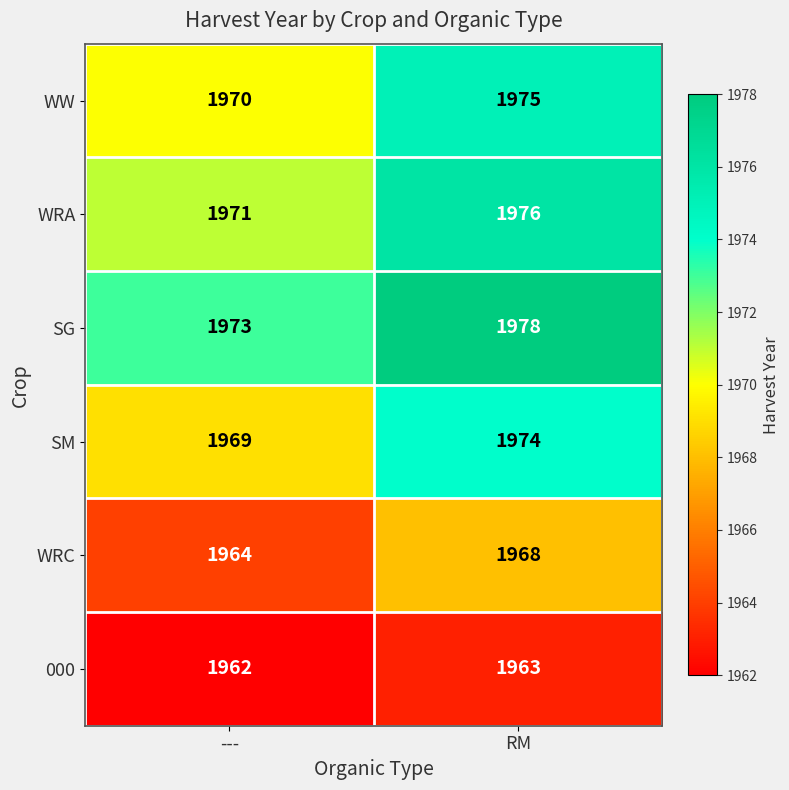

Reading left to right, list all the values displayed in this chart.

WW: ---=1970	RM=1975
WRA: ---=1971	RM=1976
SG: ---=1973	RM=1978
SM: ---=1969	RM=1974
WRC: ---=1964	RM=1968
000: ---=1962	RM=1963